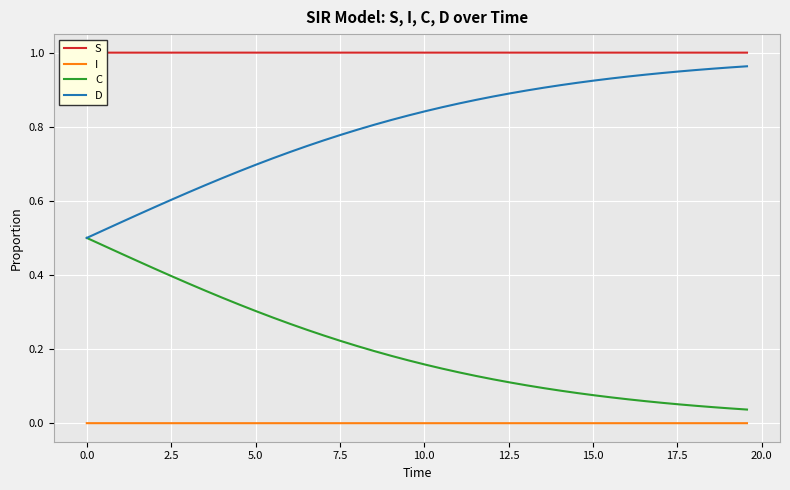

True or false: D and I cross at least once.

False